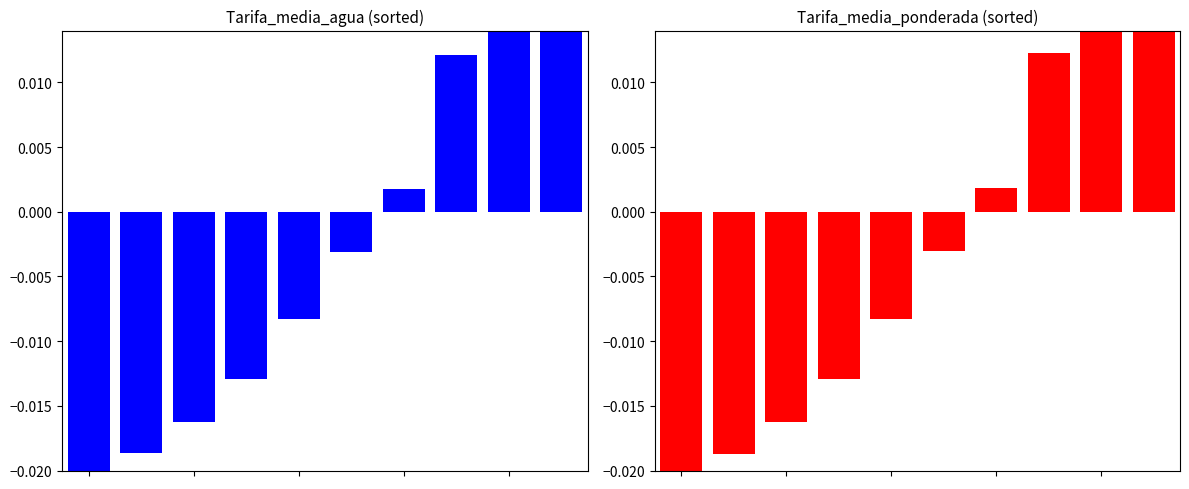

Is the value of Tarifa_media_agua at 9 greater than the value of Tarifa_media_ponderada at 8?

Yes